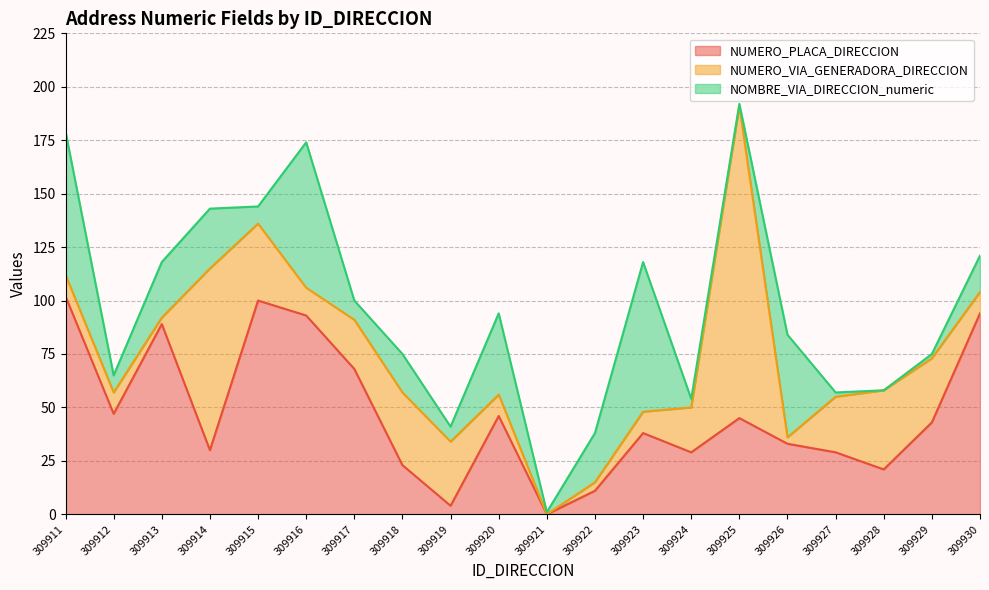

What is the total value across all series at 309926?

84